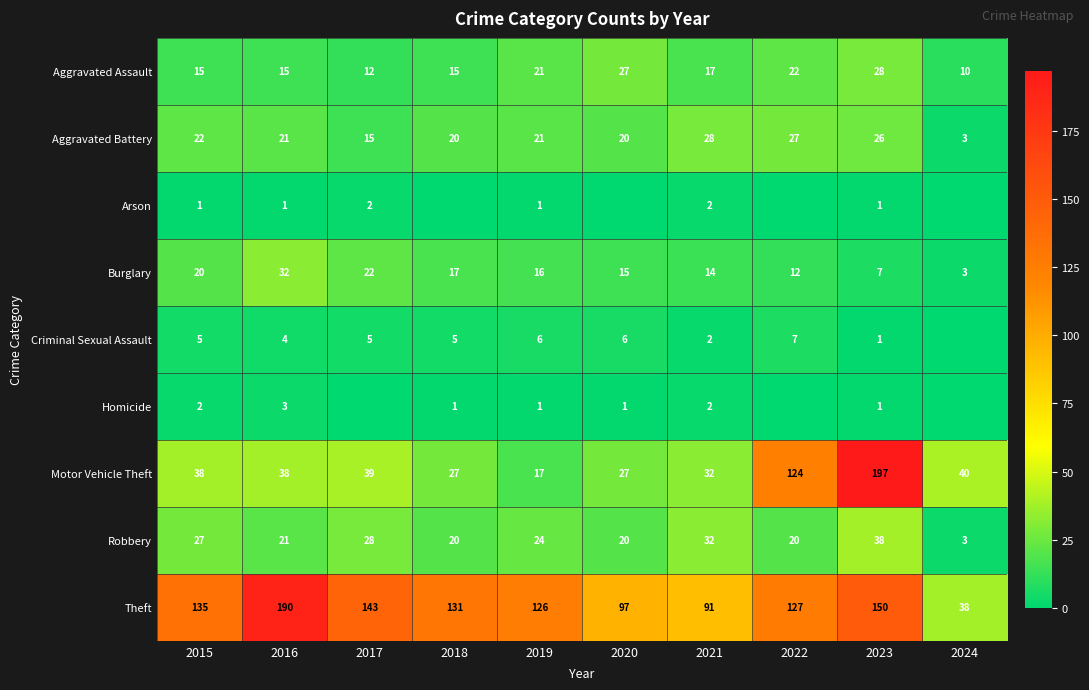

Between 2016 and 2023, which series saw the biggest shift?

Motor Vehicle Theft